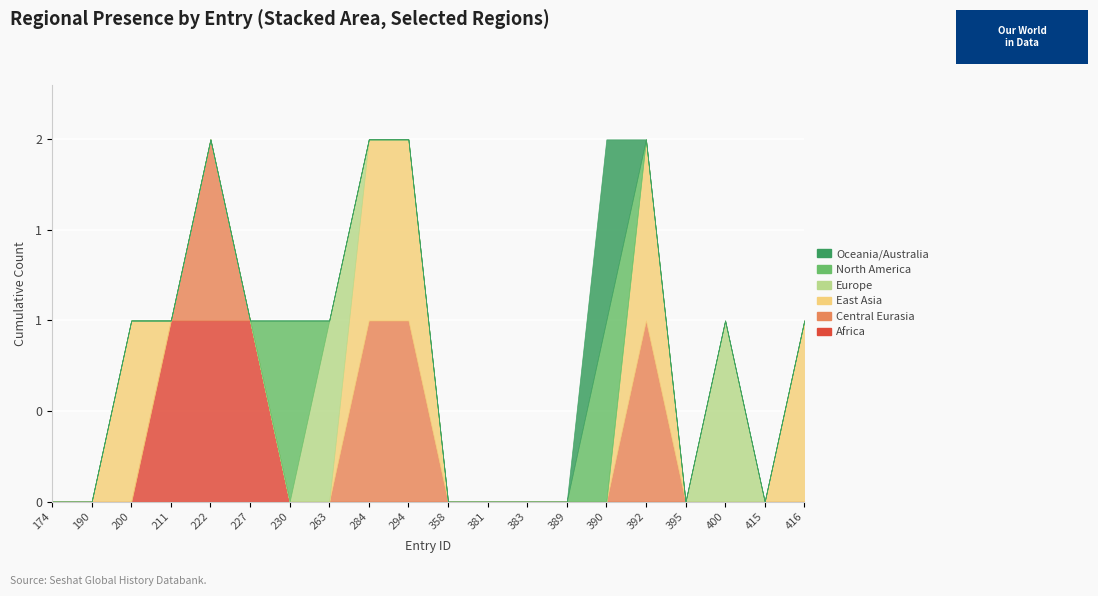

Rank the series by their maximum value, from highest to lowest.

Africa, Central Eurasia, East Asia, Europe, North America, Oceania/Australia